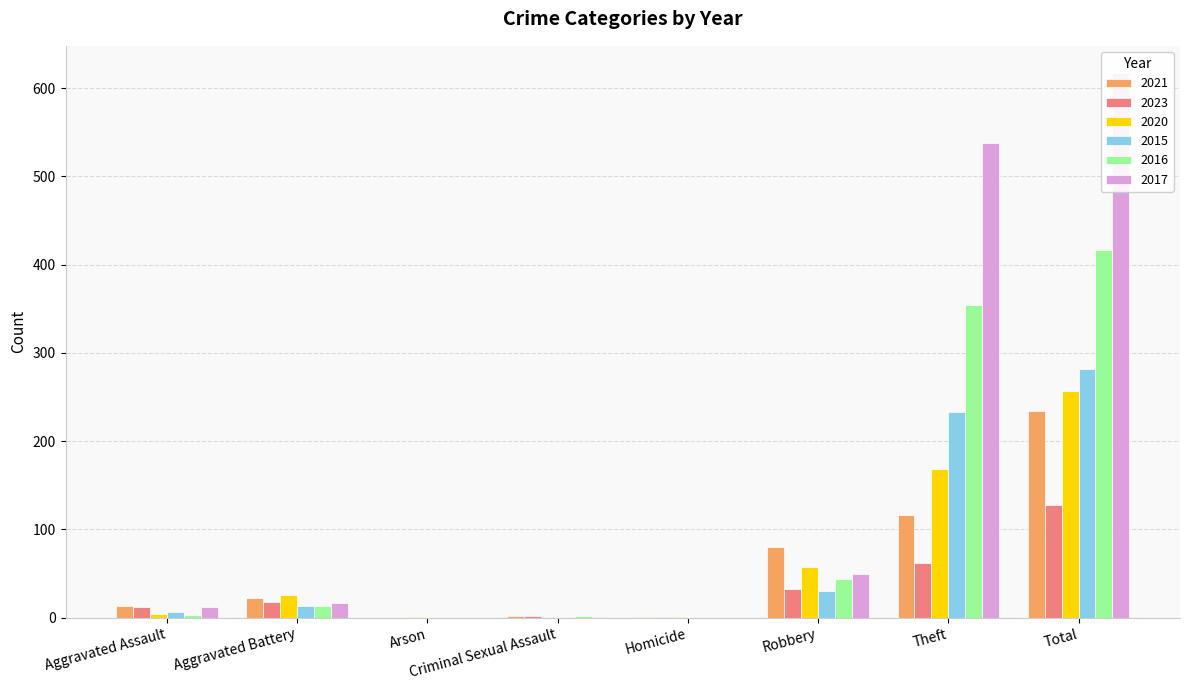

What is the total value across all series at Aggravated Assault?

50